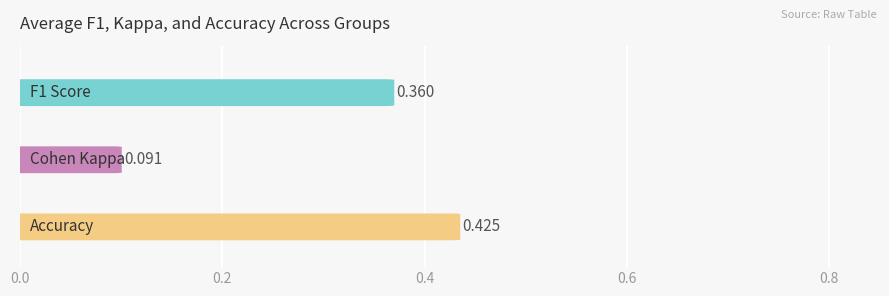

Does the chart contain stacked bars?

No